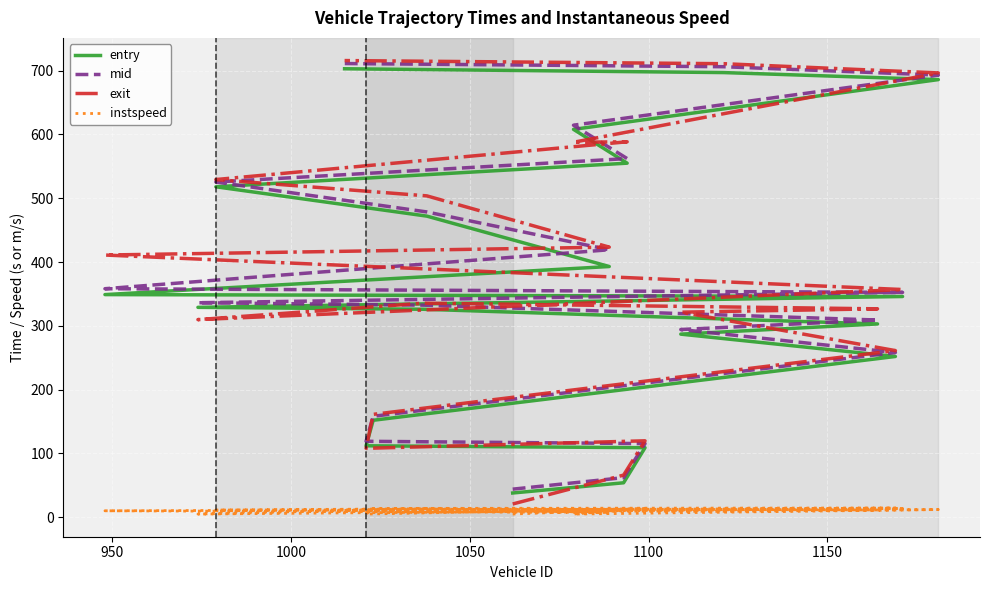

In exit, how many points are lower than both neighbors (excluding endpoints)?

3